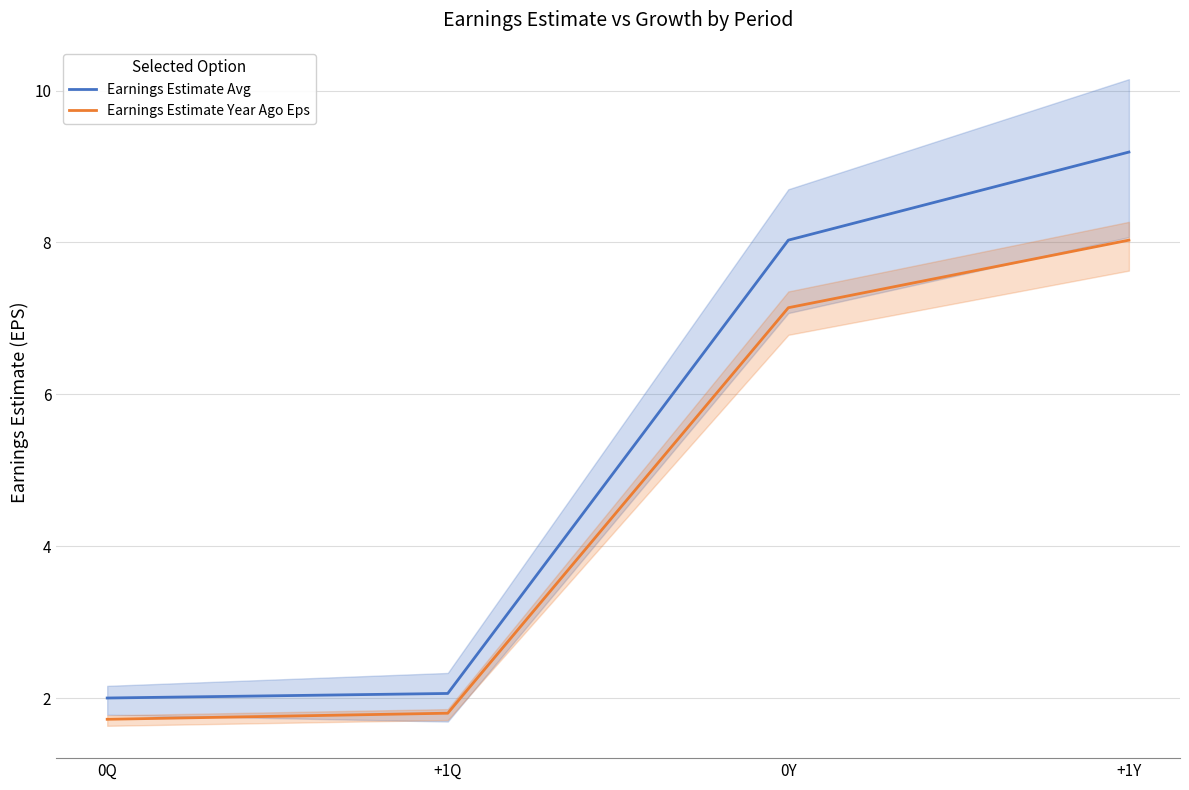

Count the number of data series in this chart.

2